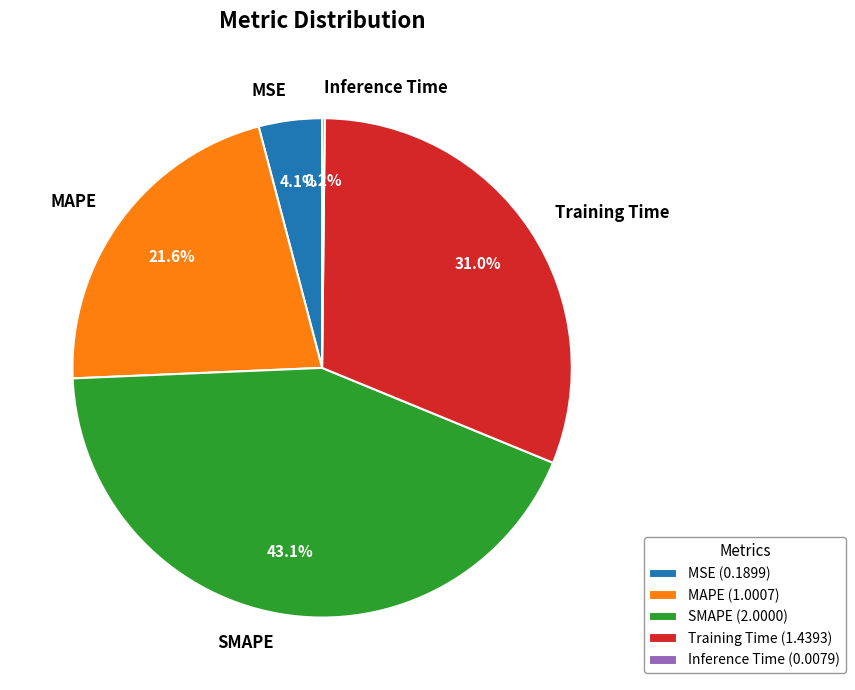

Do MSE and Training Time together represent more than half of the pie?

No